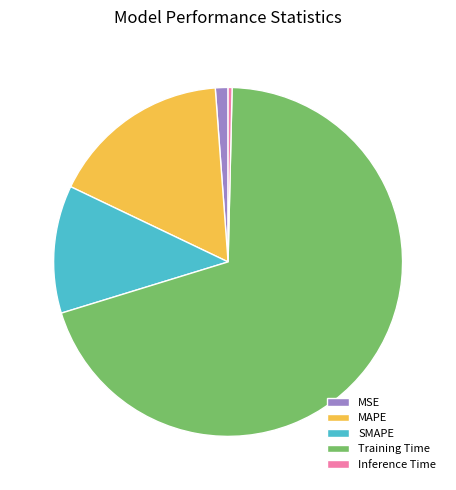

Does Training Time represent more than half of the total?

Yes